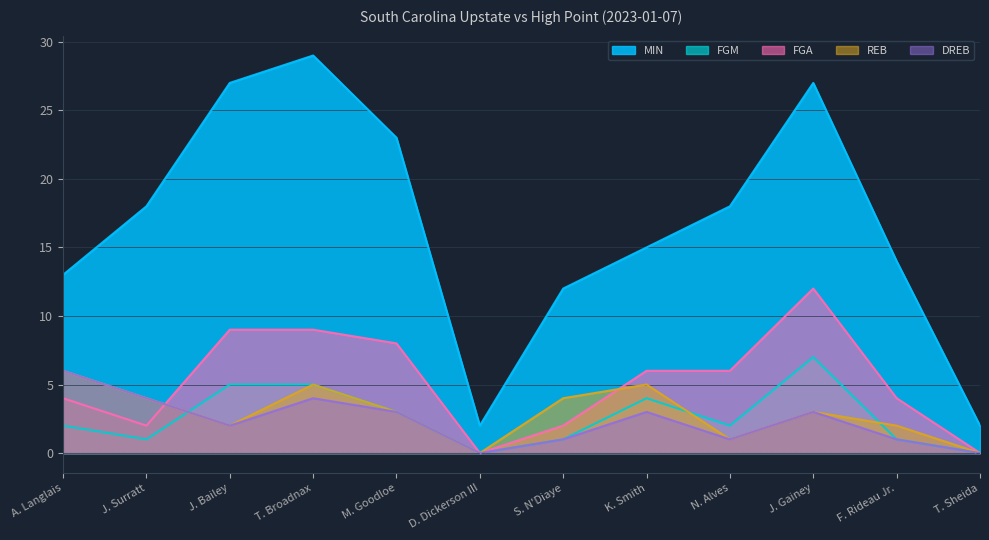

How many lines are shown in the chart?

5